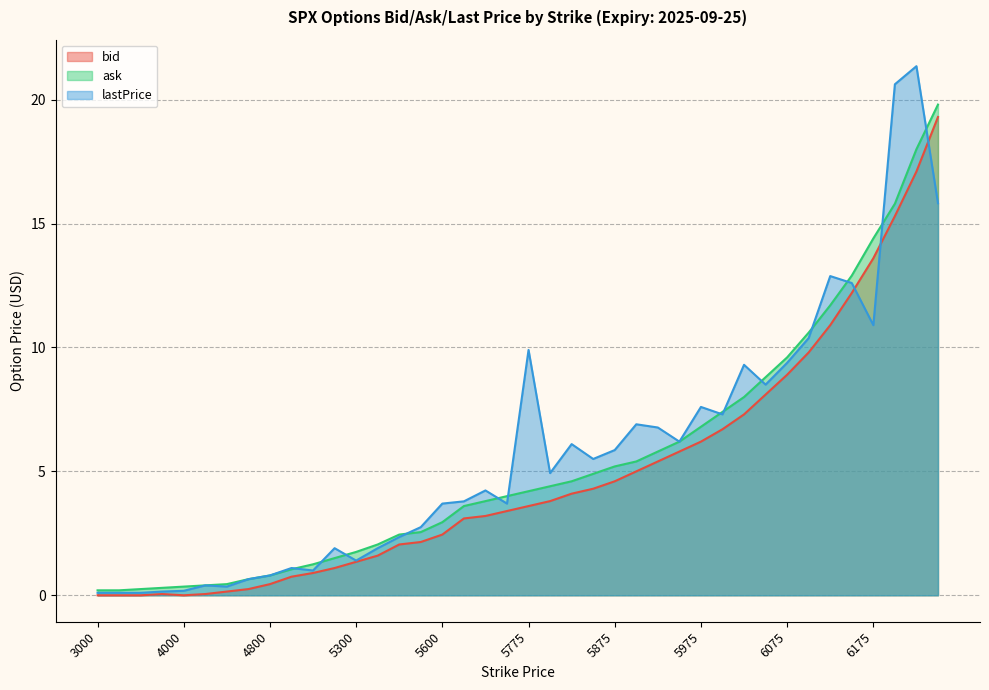

What is the spread (max minus min) of values at 5800?

1.1